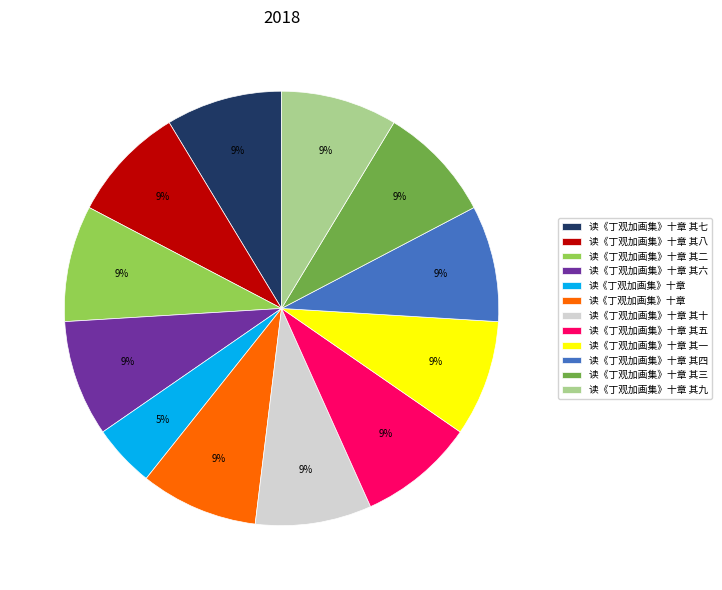

To the nearest percent, what is the average slice percentage?

8%